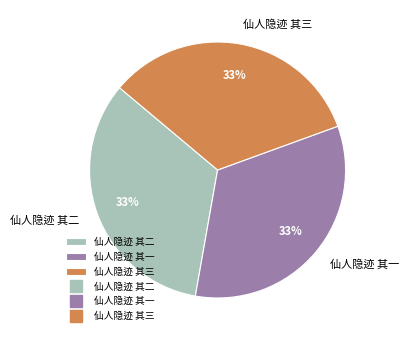

What percentage is the 仙人隐迹 其一 slice, to the nearest percent?

33%